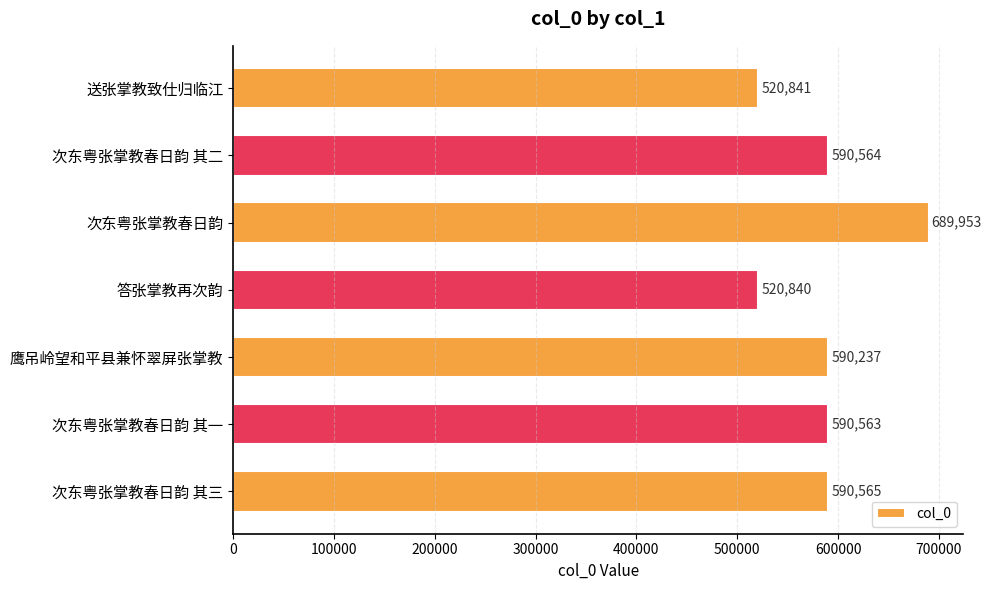

Reading top to bottom, list all the values displayed in this chart.

520841	590564	689953	520840	590237	590563	590565